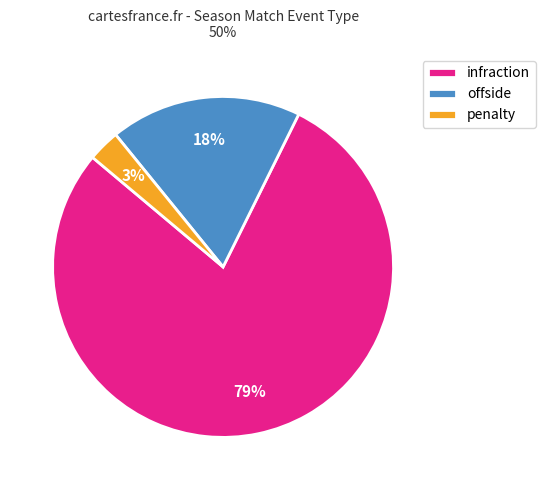

Which category has the biggest portion of the pie?

infraction